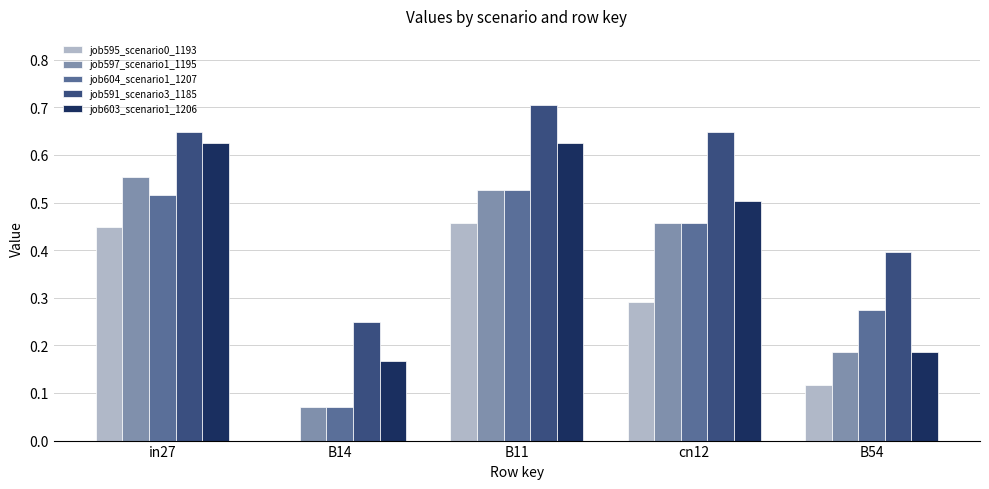

Count the number of data series in this chart.

5